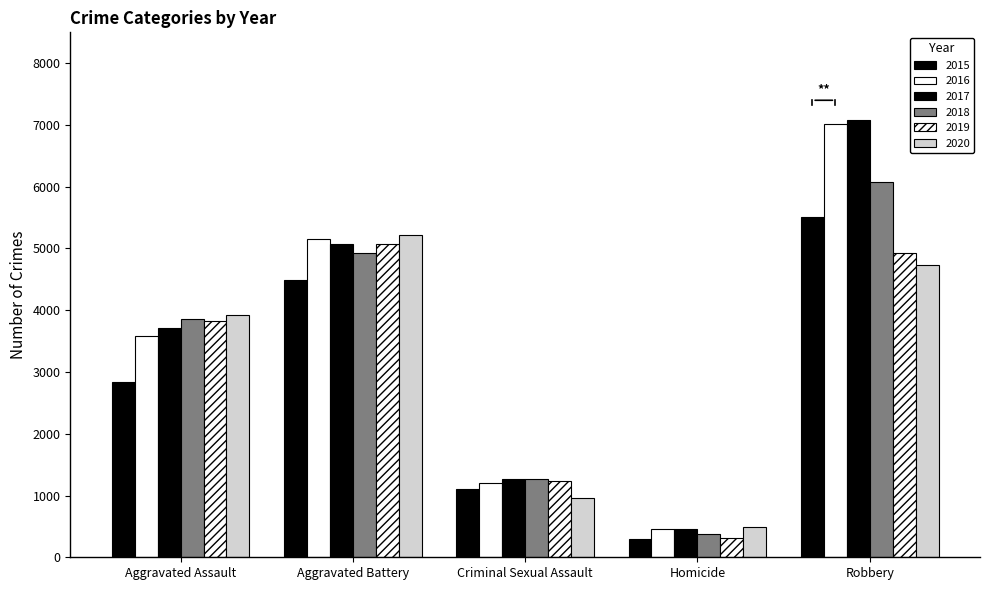

What is the approximate value of 2015 at Robbery, to the nearest 50?

5500